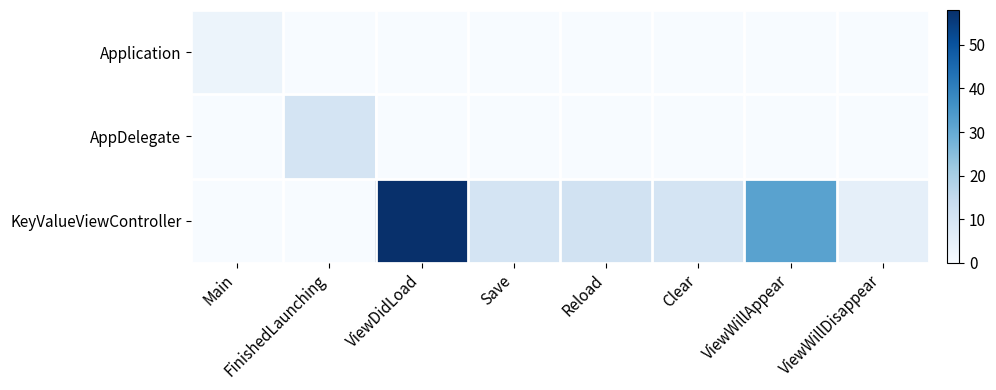

Which series changed the most between FinishedLaunching and Save?

AppDelegate